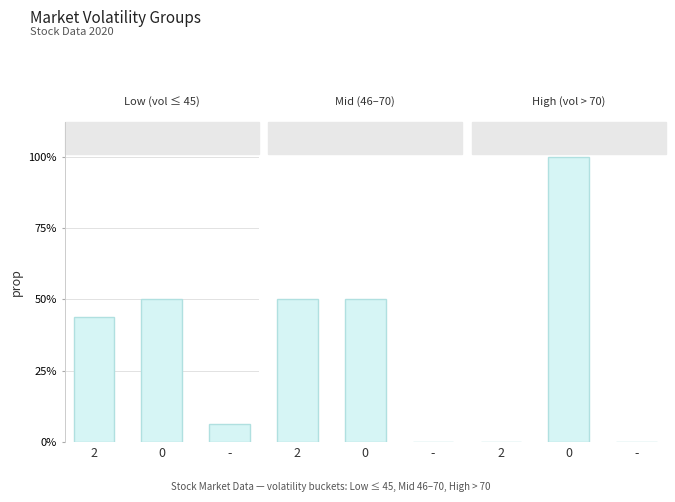

How many High
(vol > 70) values are between 0 and 1?

3